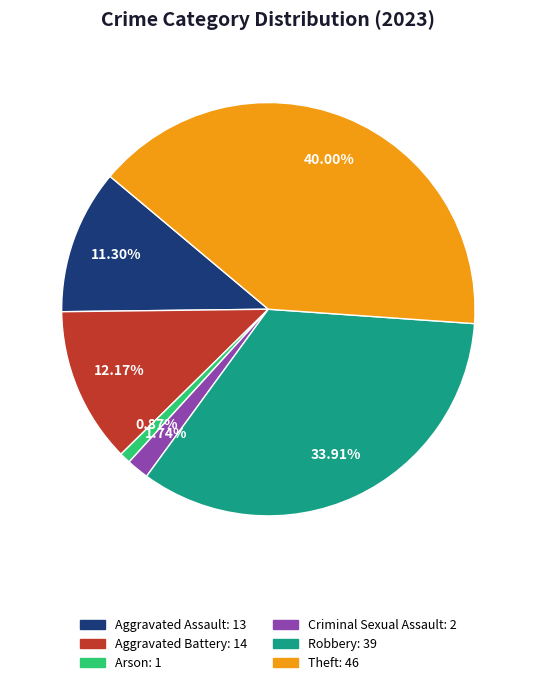

Is there a majority slice in this chart?

No